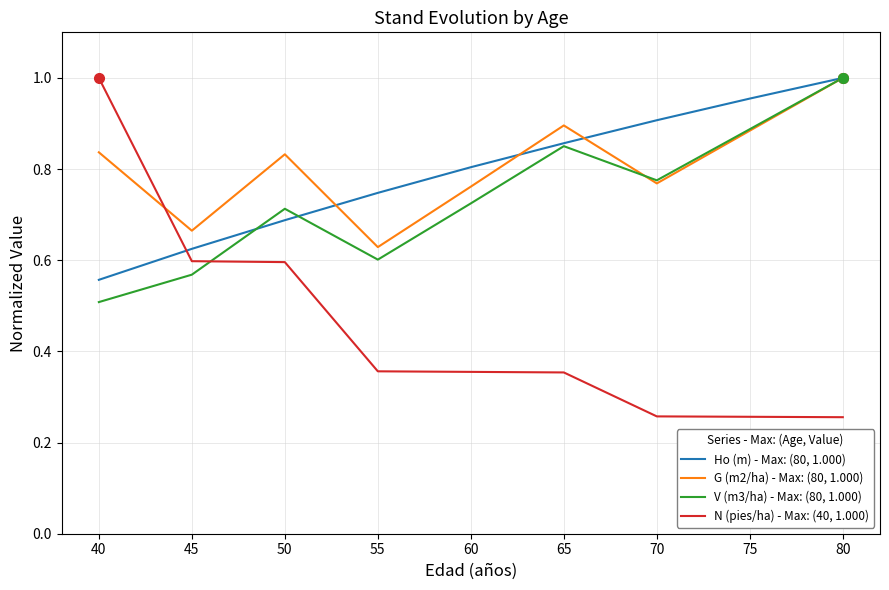

True or false: Ho (m) - Max: (80, 1.000) has a value of 0.6 at 40.

True